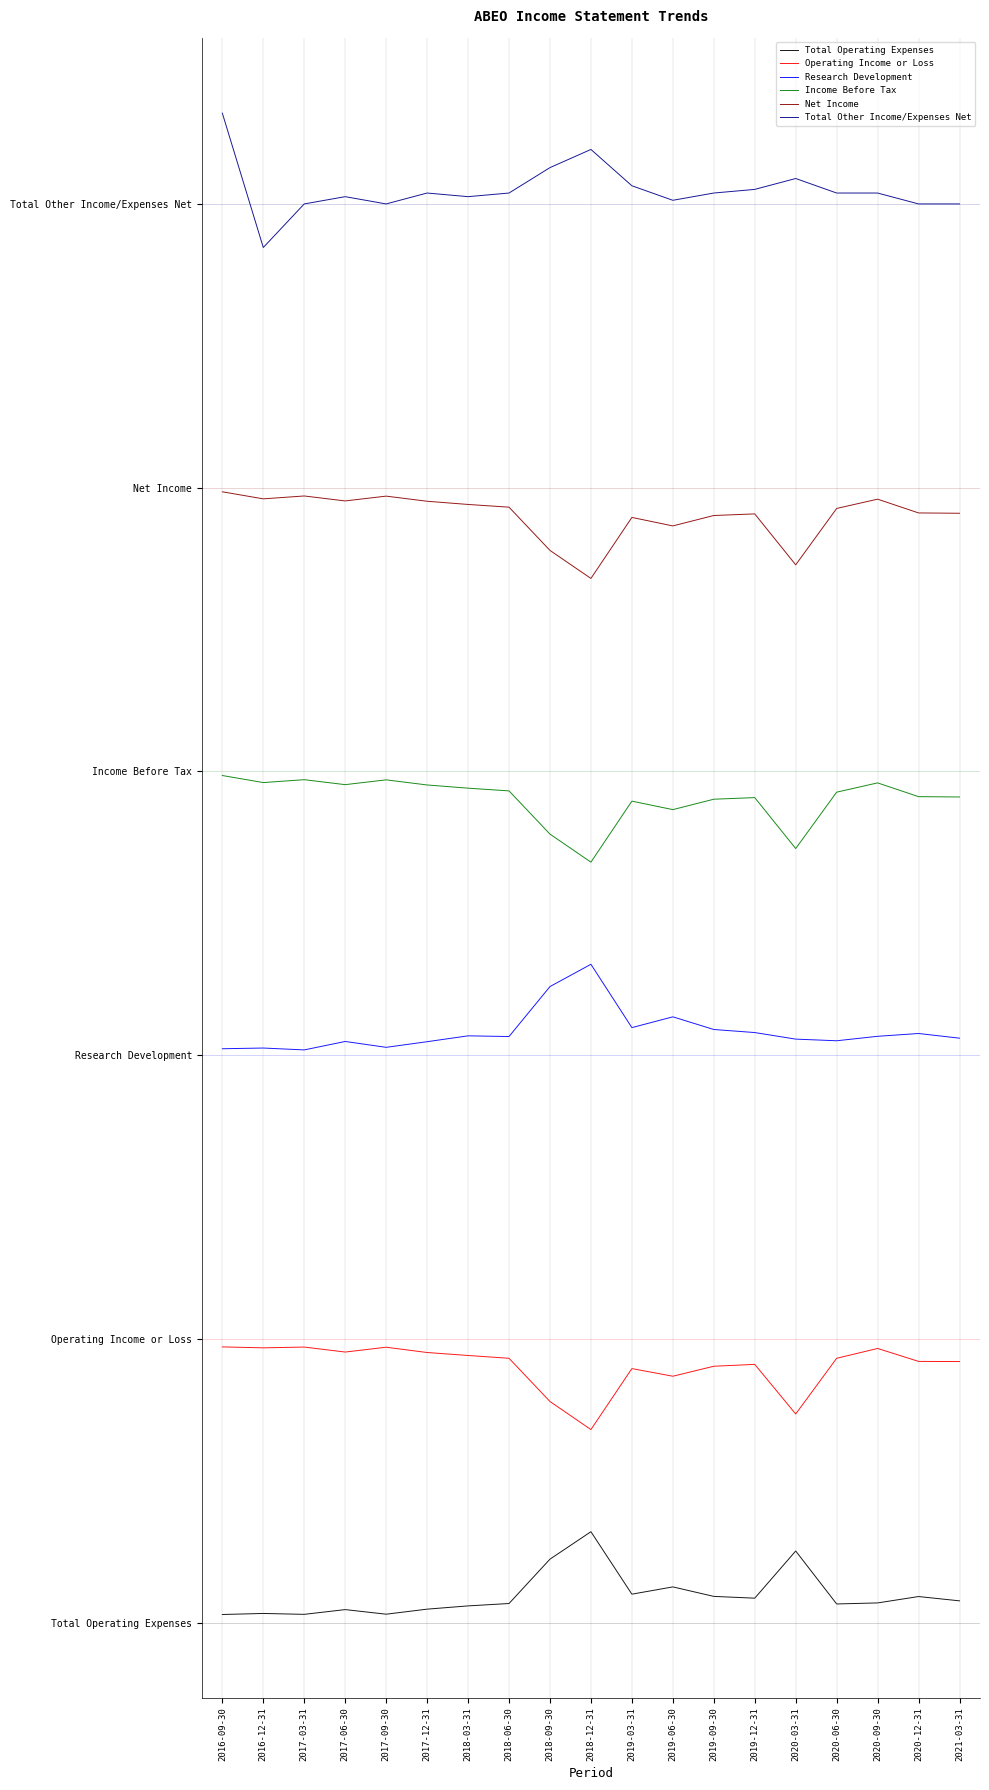

The value of Income Before Tax at 2016-12-31 is 7.4. True or false?

True